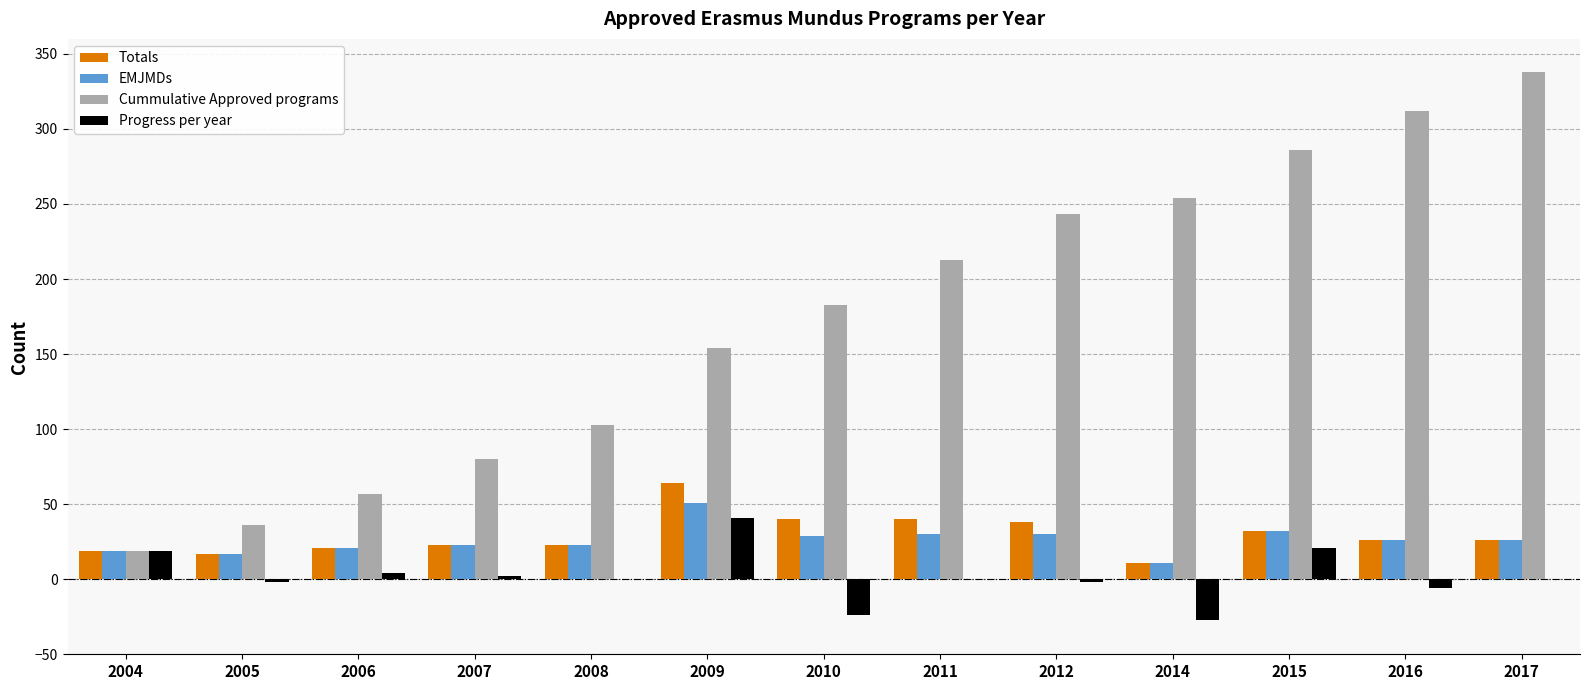

What is the difference between the Progress per year values at 2009 and 2011?

41